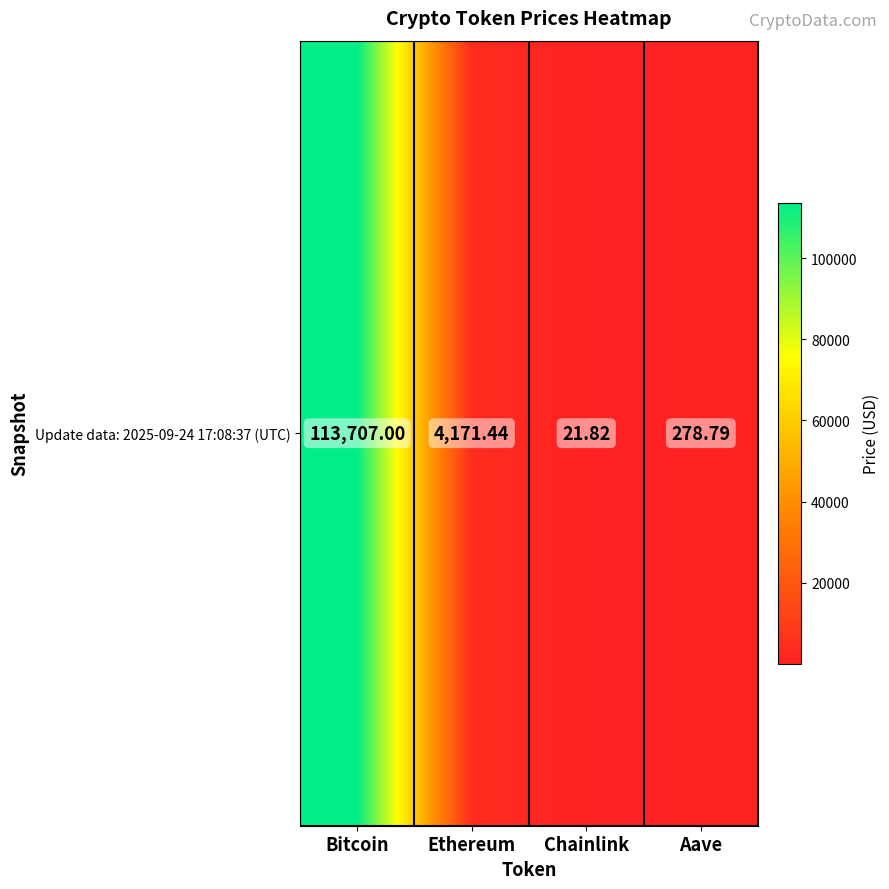

What is the difference between the maximum and minimum values?

113685.2